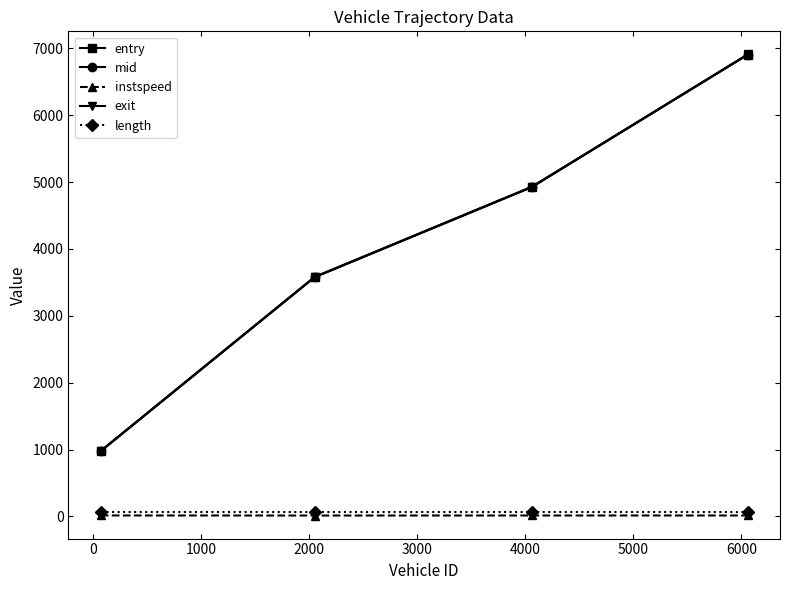

What is the maximum value shown in the chart?

6908.5